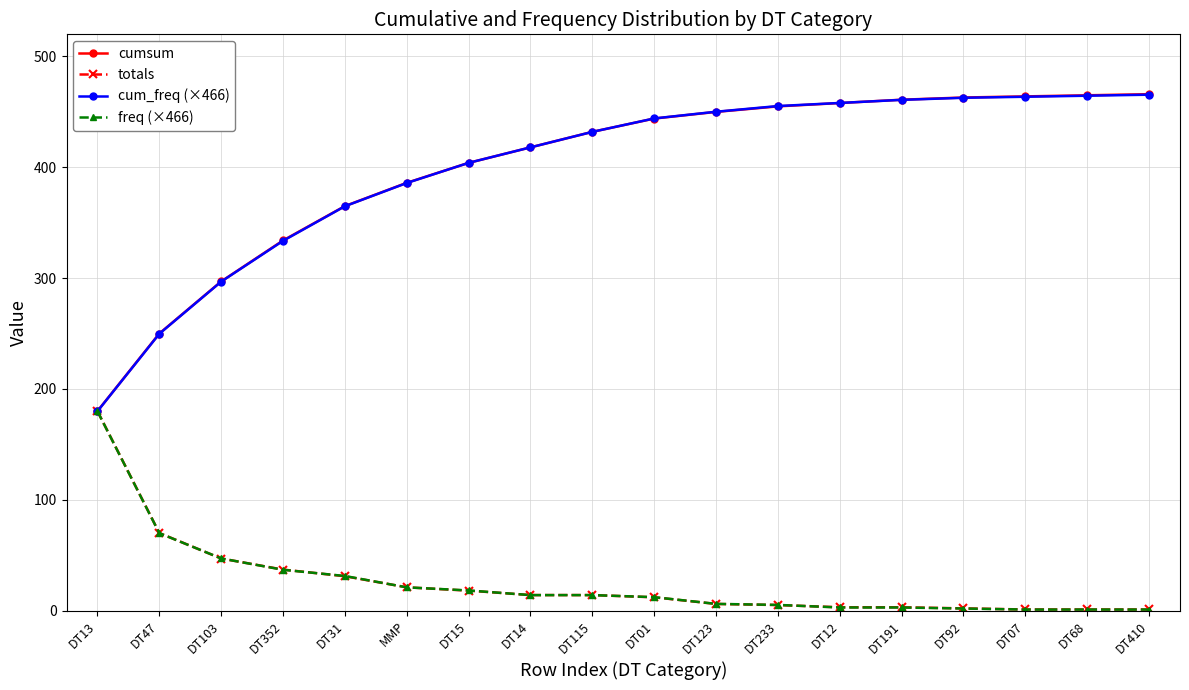

What is the average value of the freq (×466) series?

25.9